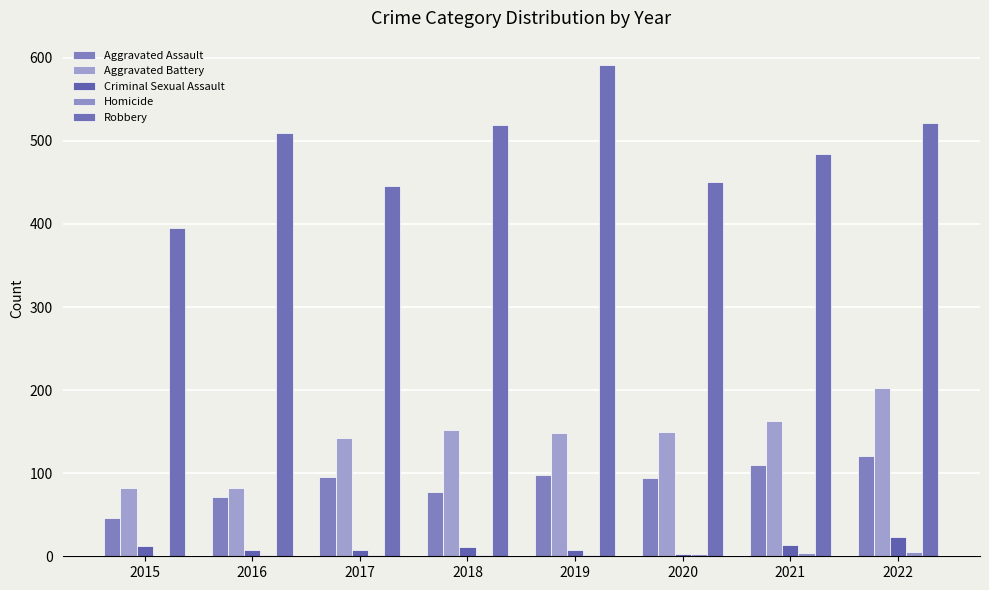

Reading left to right, transcribe all the data shown in this chart.

Aggravated Assault: 2015=46	2016=71	2017=95	2018=77	2019=98	2020=94	2021=110	2022=121
Aggravated Battery: 2015=82	2016=82	2017=142	2018=152	2019=148	2020=150	2021=163	2022=202
Criminal Sexual Assault: 2015=12	2016=8	2017=8	2018=11	2019=8	2020=3	2021=14	2022=23
Homicide: 2015=0	2016=1	2017=1	2018=1	2019=2	2020=3	2021=4	2022=5
Robbery: 2015=395	2016=510	2017=446	2018=519	2019=591	2020=450	2021=484	2022=521